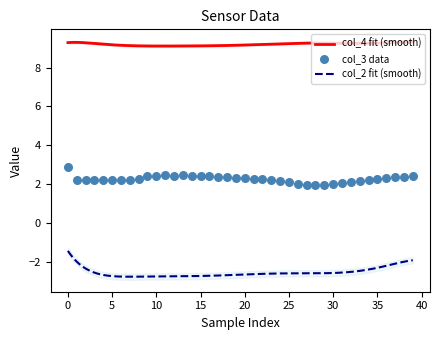

Which series has the widest spread of Y values?

col_2